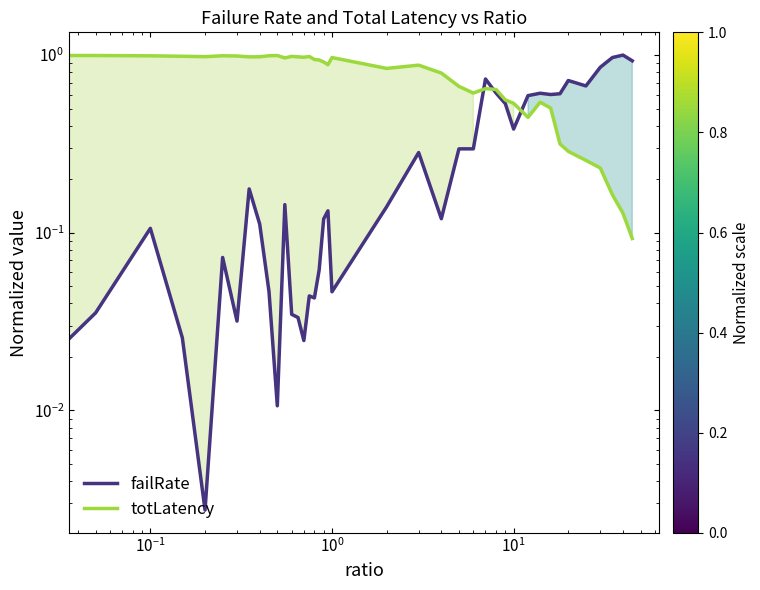

How many values in failRate are above zero?

39